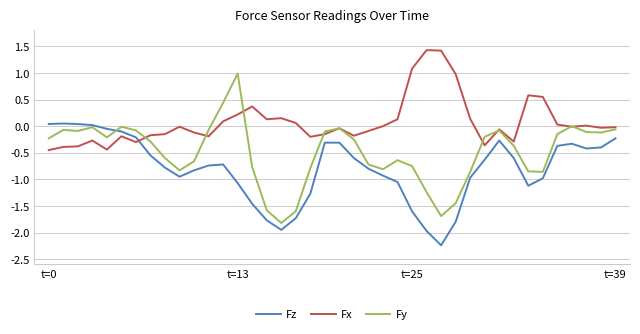

Which series has the largest range (max minus min)?

Fy